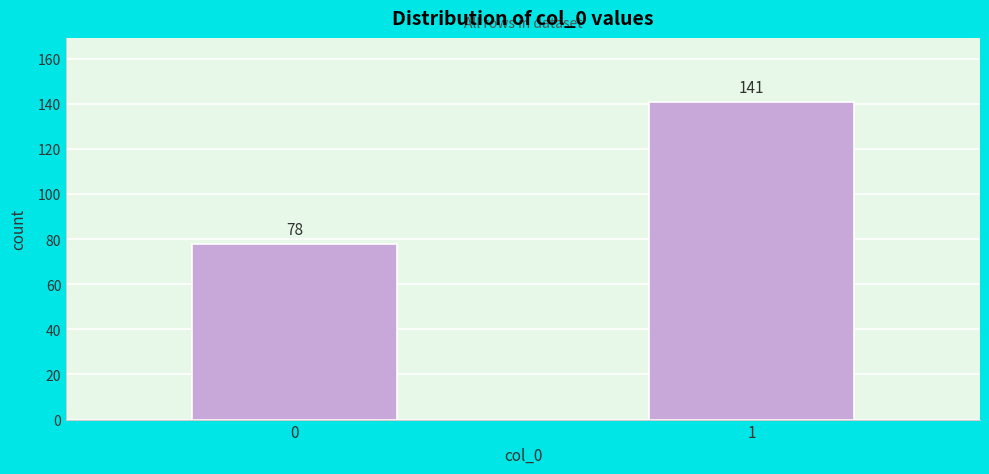

Reading left to right, extract all data points from this chart.

78	141